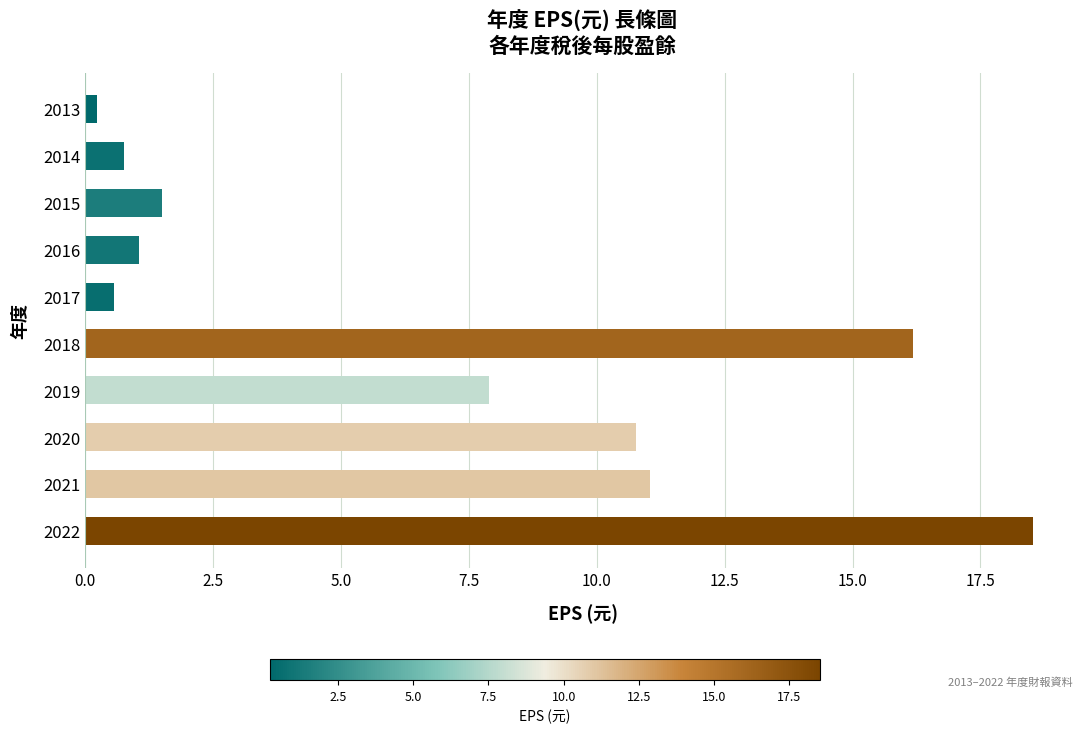

What is the change in value from 2022 to 2015?

-17.0